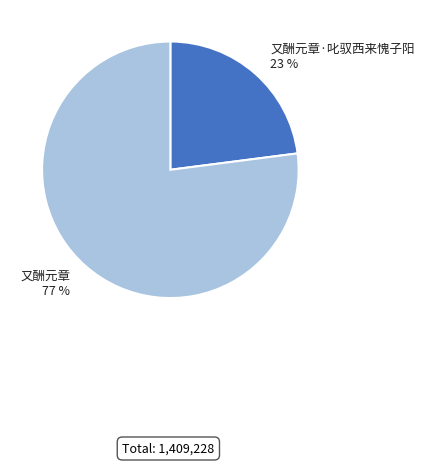

Approximately how many times larger is the value at 又酬元章·叱驭西来愧子阳 compared to 又酬元章?

0.3